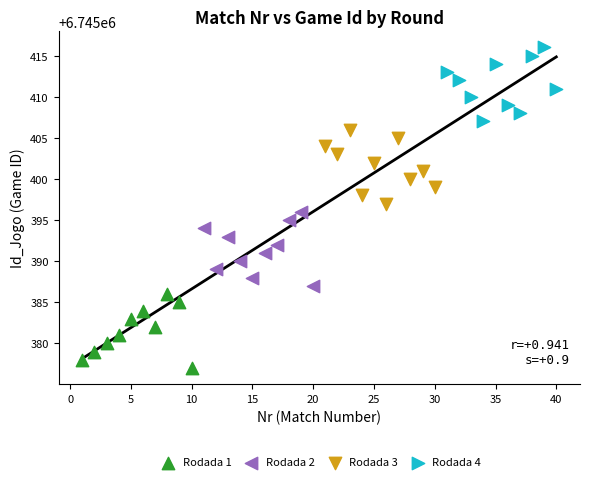

What are all the series names shown in the legend?

Rodada 1, Rodada 2, Rodada 3, Rodada 4